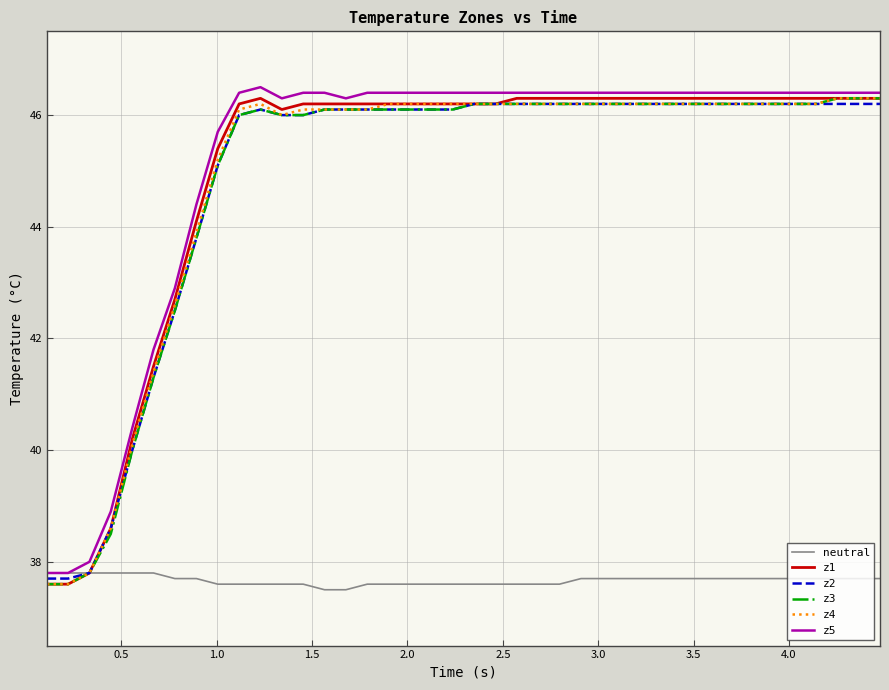

What is the lowest value of the neutral series?

37.5